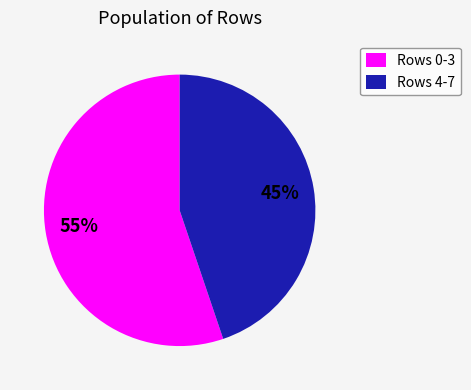

Count the number of slices in the pie.

2